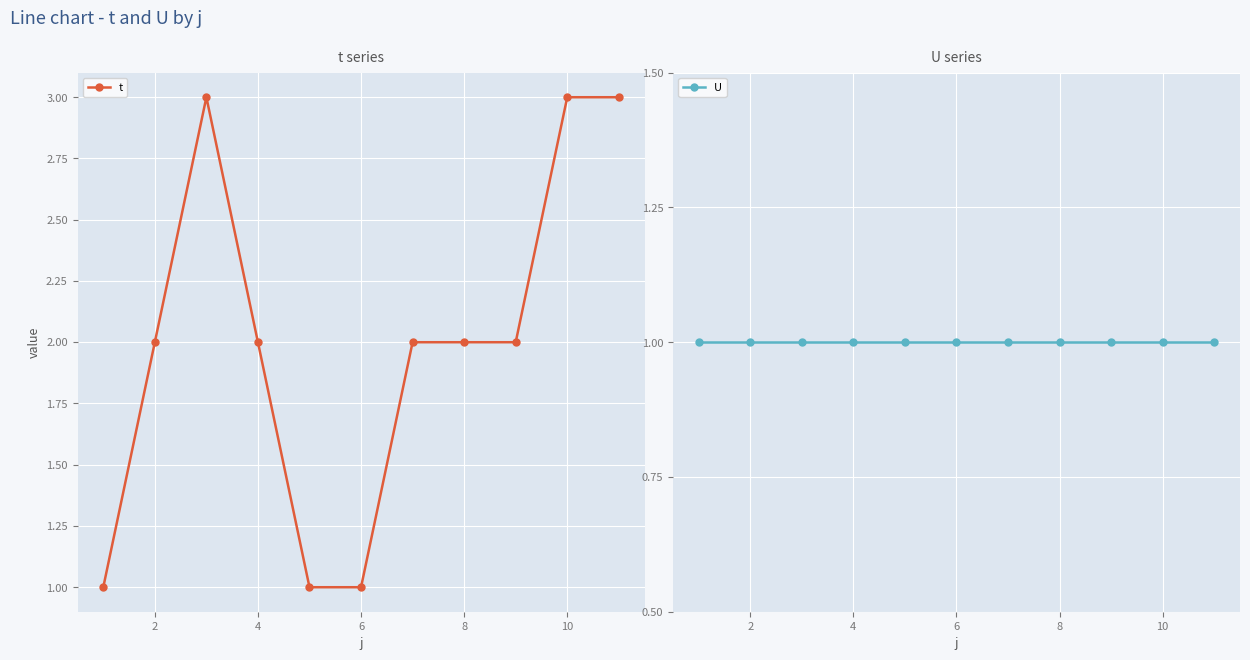

Between 8 and 9, which series saw the biggest shift?

t